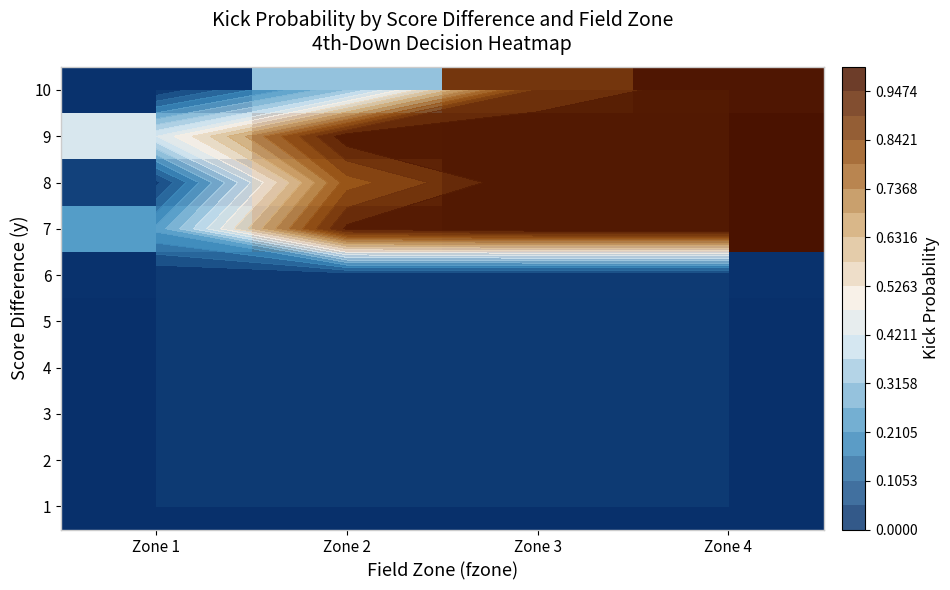

What is the spread (max minus min) of values at Zone 2?

1.0